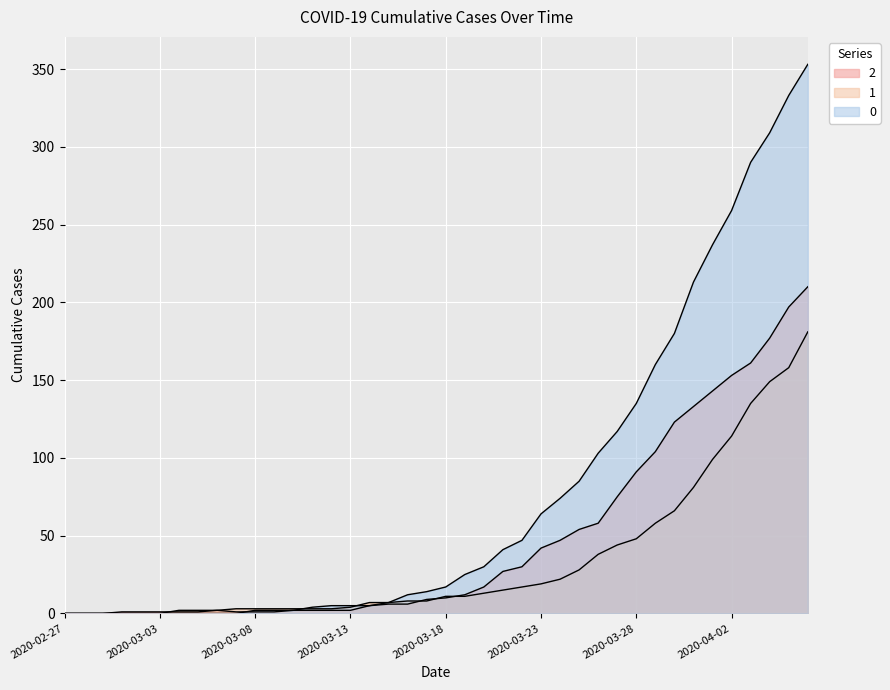

How many values in the 1 series are below 11?

20